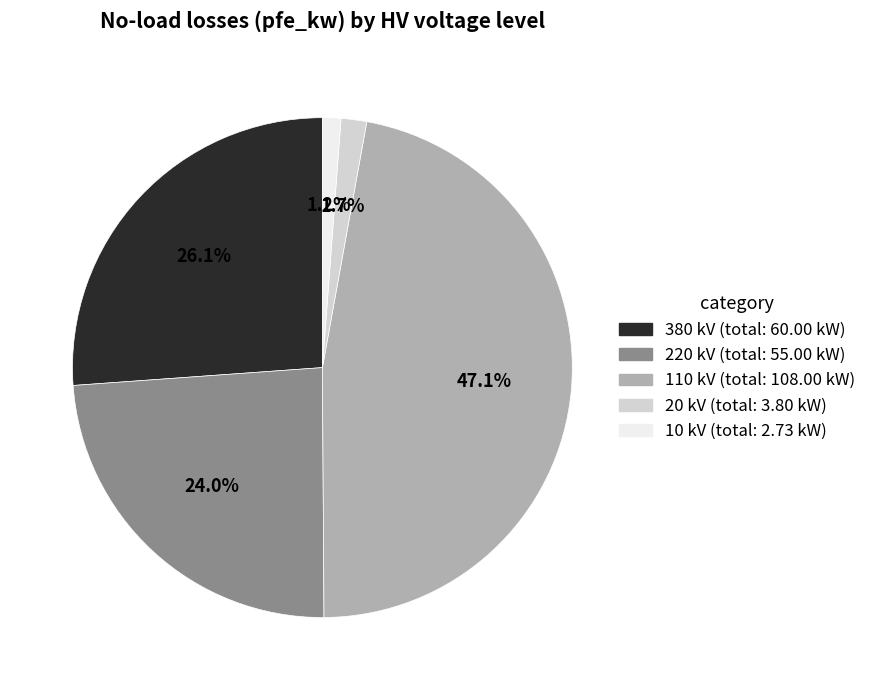

Which slice is the largest?

110 kV